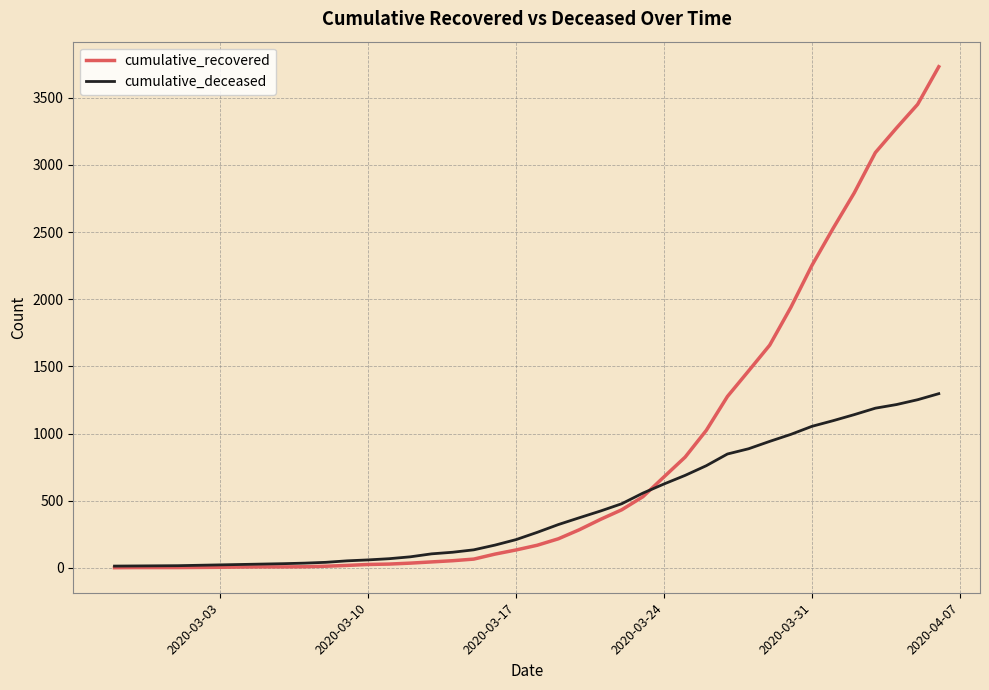

Which series has the largest range (max minus min)?

cumulative_recovered